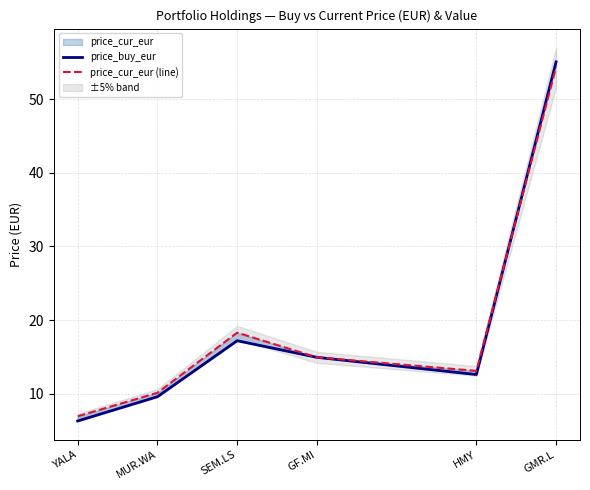

Where do price_buy_eur and price_cur_eur (line) first cross each other?

HMY and GMR.L